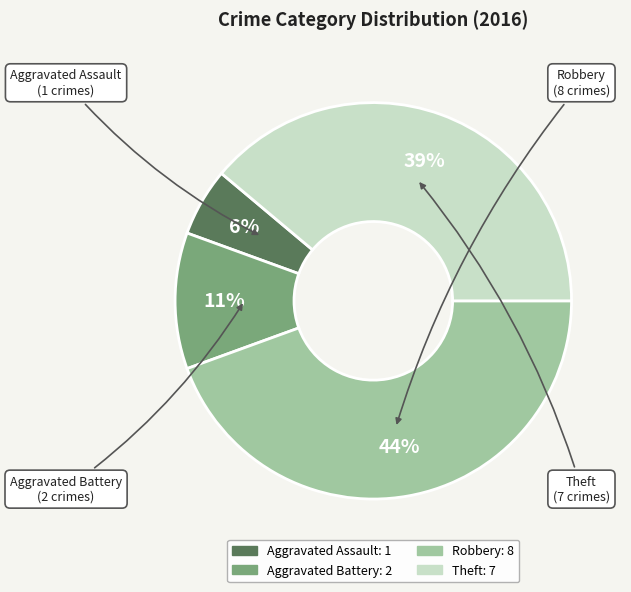

Is the sum of Aggravated Battery and Aggravated Assault greater than half?

No